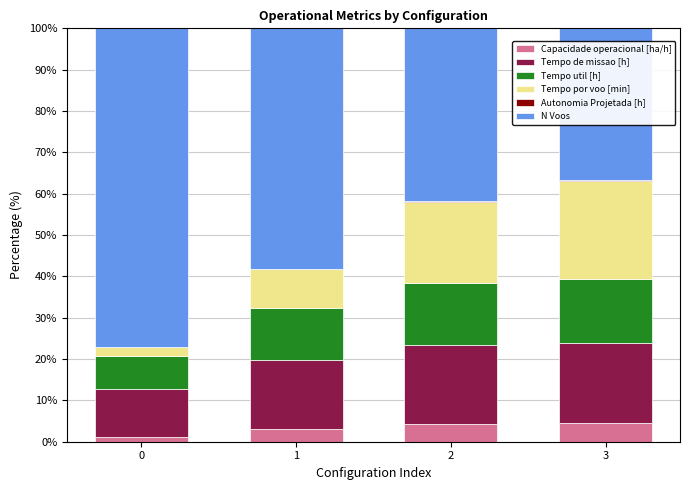

Are the bars horizontal?

No